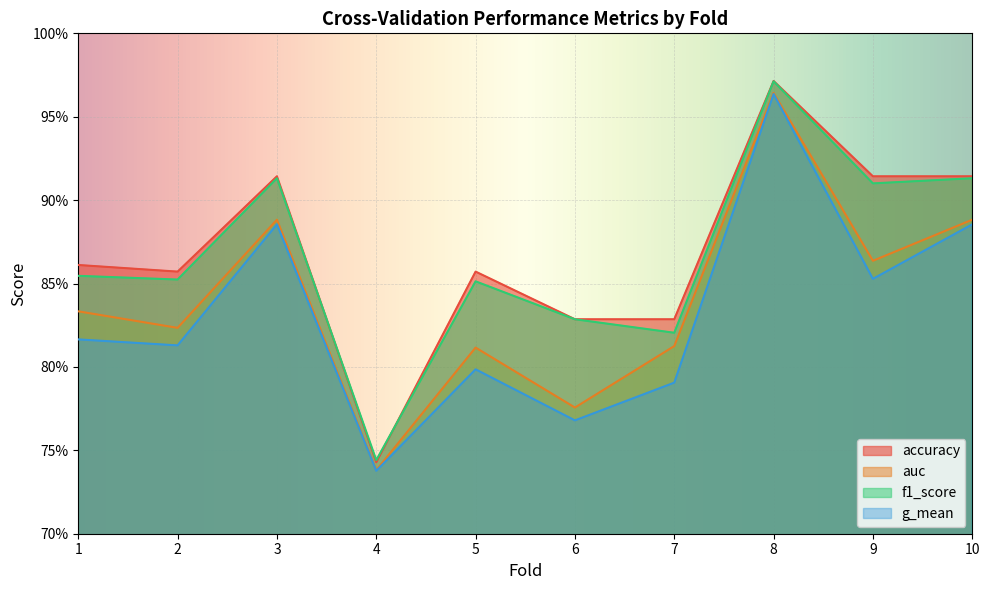

Between 4 and 9, which series saw the biggest shift?

accuracy